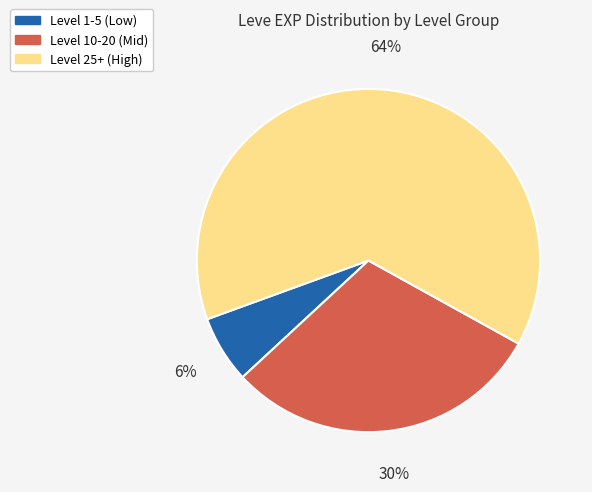

Is there any slice that represents more than half of the pie?

Yes